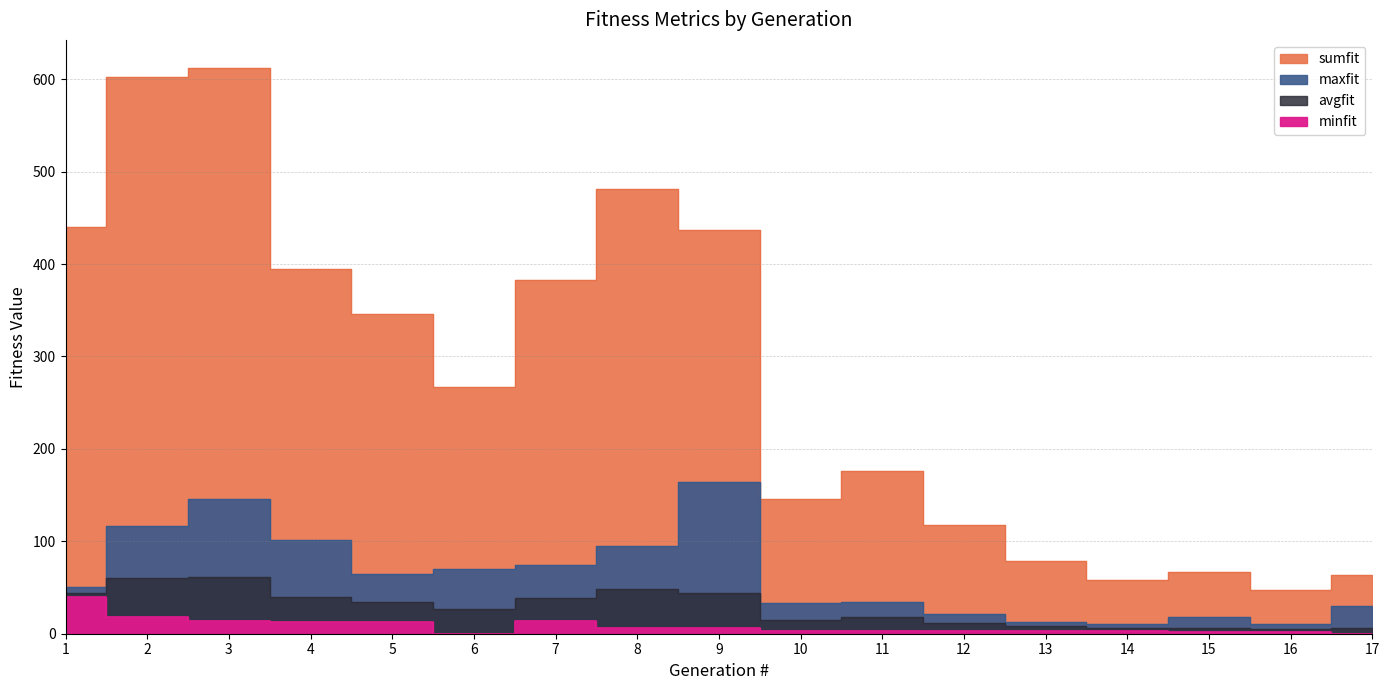

Count the number of categories in the chart.

17